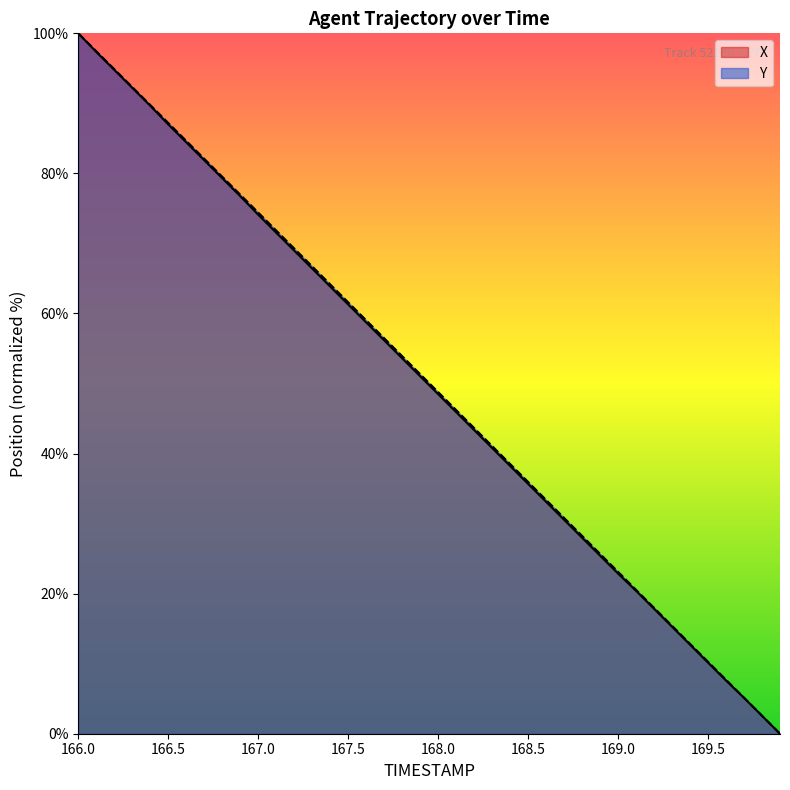

The Y series shows 17.2 at 169.5. True or false?

False